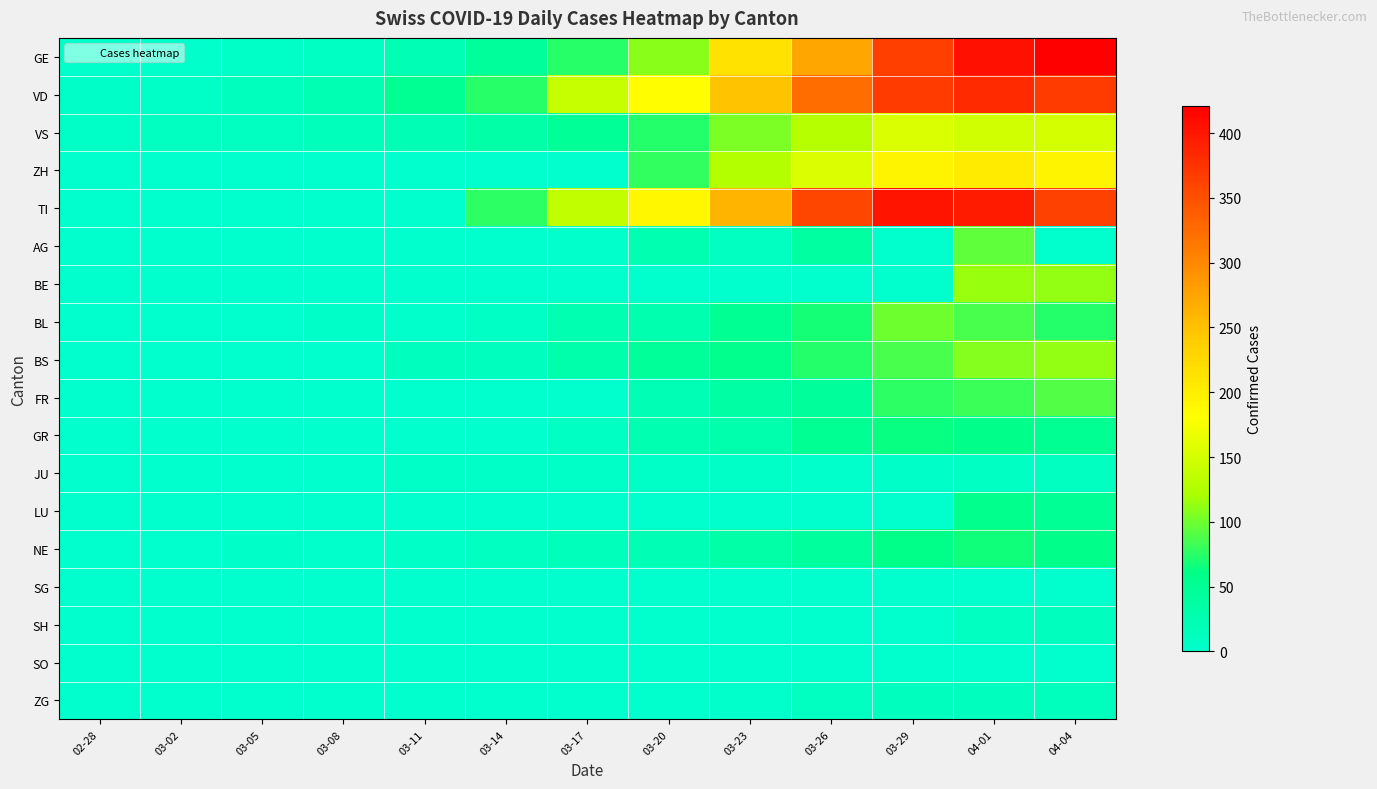

What is the greatest value displayed?

421